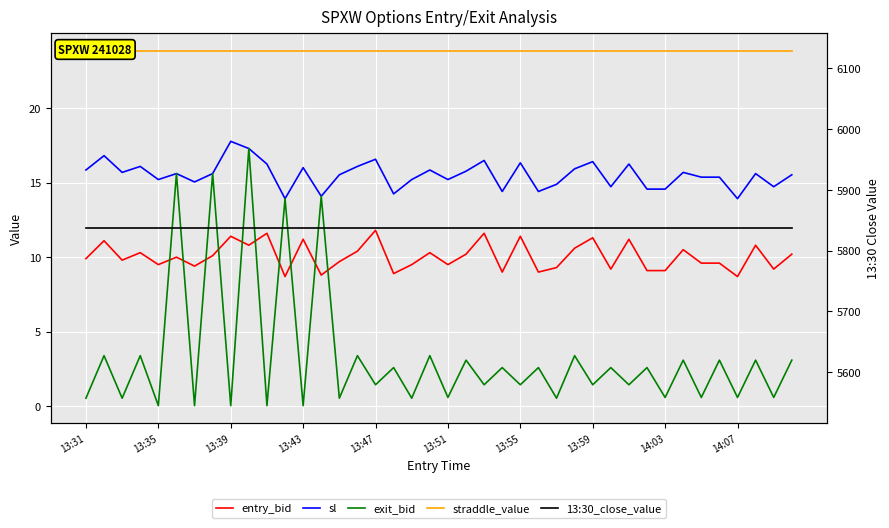

What are all the series names shown in the legend?

entry_bid, sl, exit_bid, straddle_value, 13:30_close_value